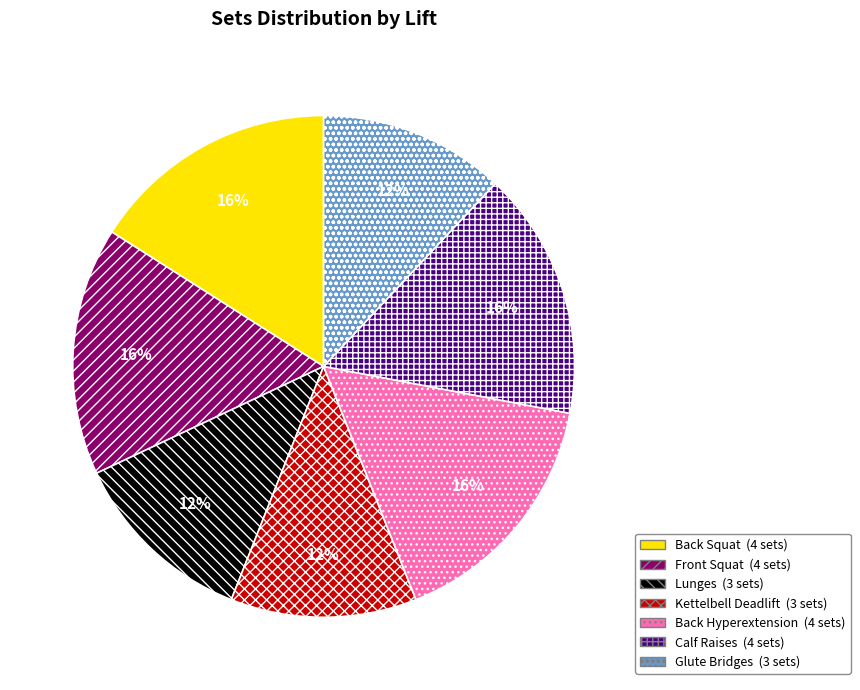

Does Calf Raises represent more than half of the total?

No